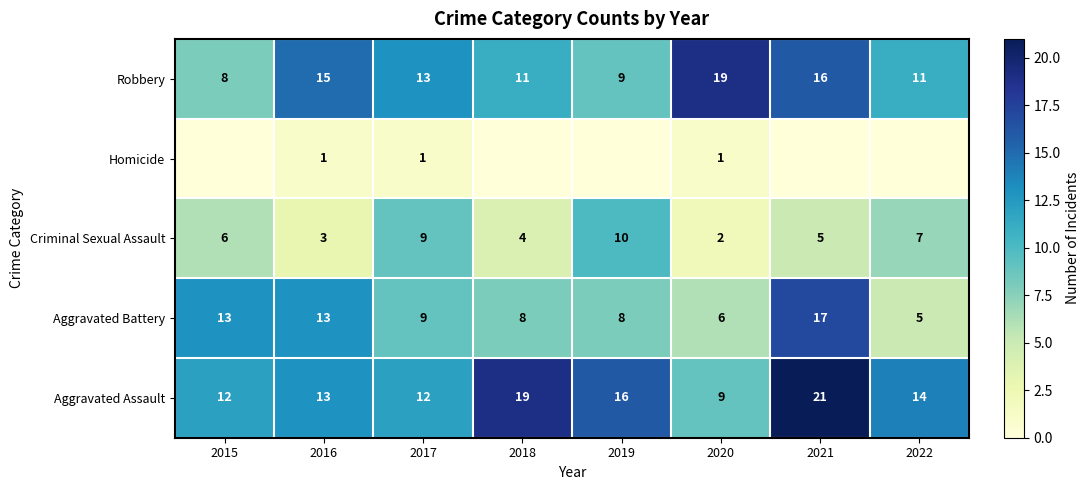

The value of Homicide at 2018 is -1. True or false?

False